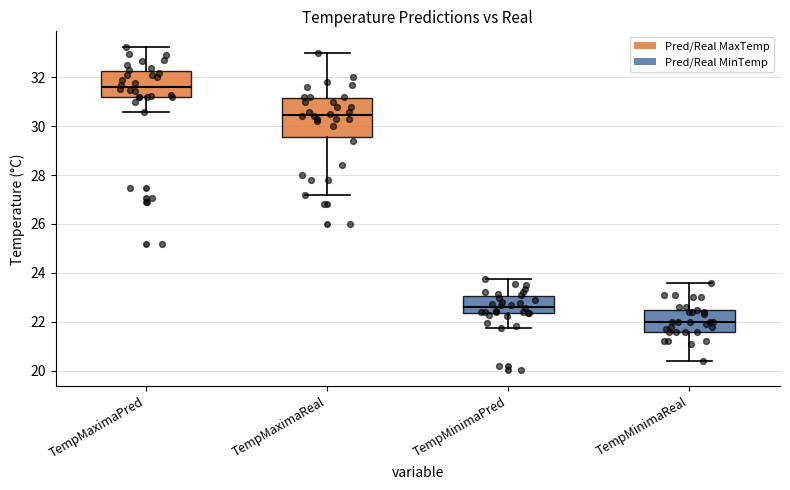

Which box is the tallest, from its lower edge to its upper edge?

TempMaximaReal